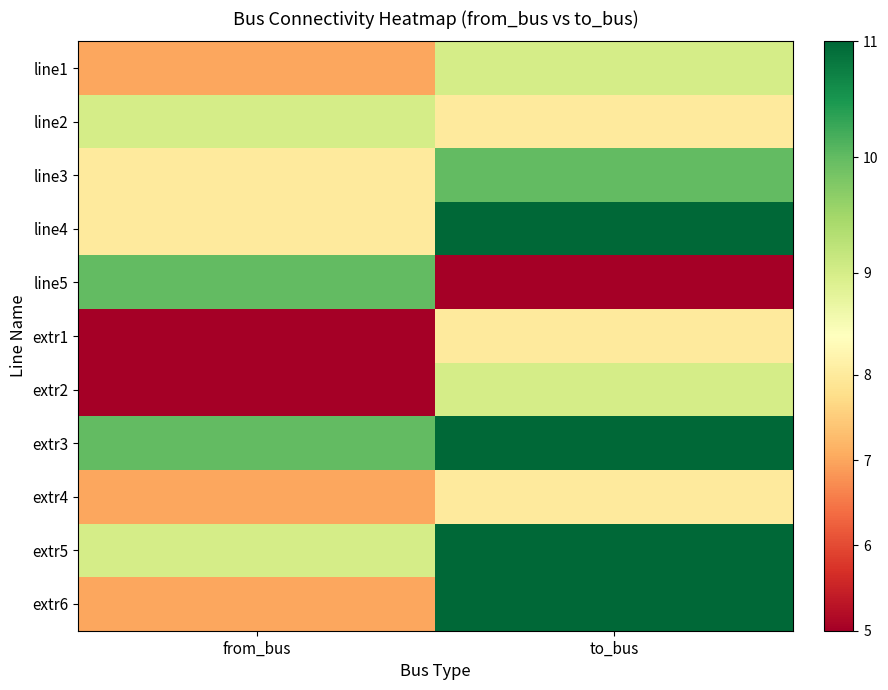

What is the total value across all series at to_bus?

101